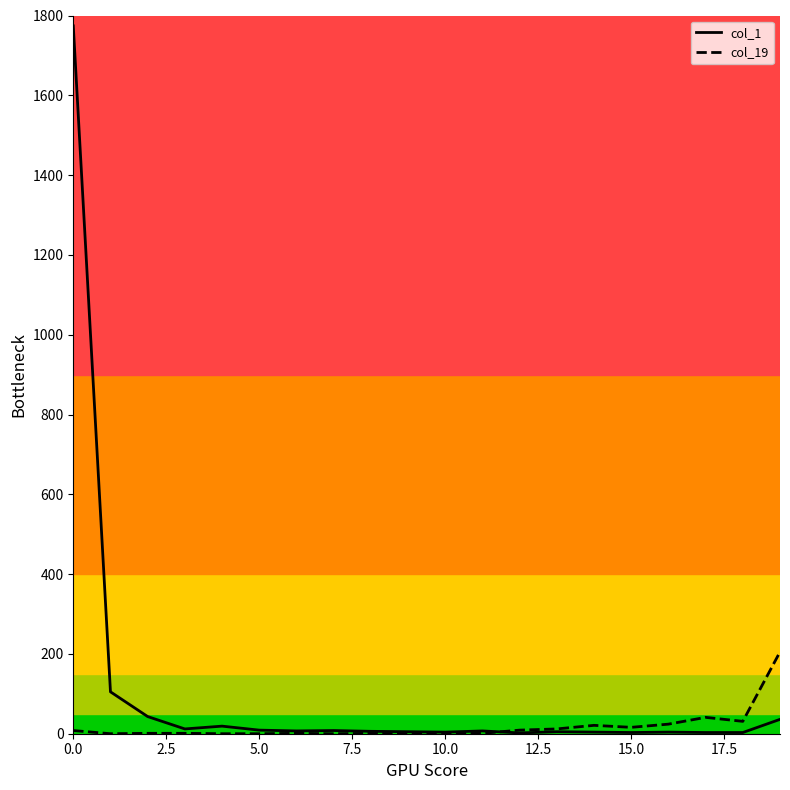

Which series has the largest range (max minus min)?

col_1